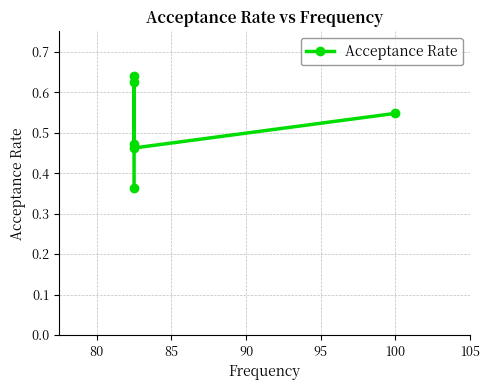

What is the average value?

0.5